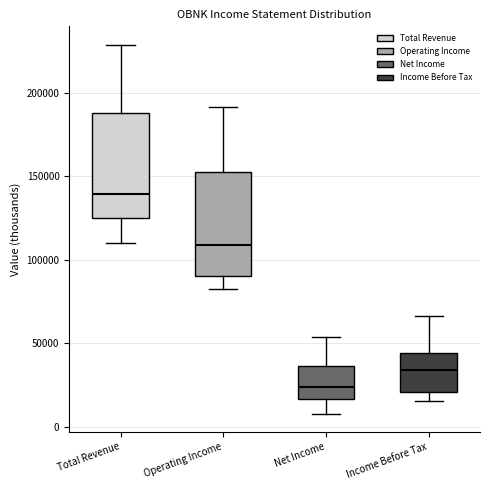

Which box has the highest median line?

Total Revenue